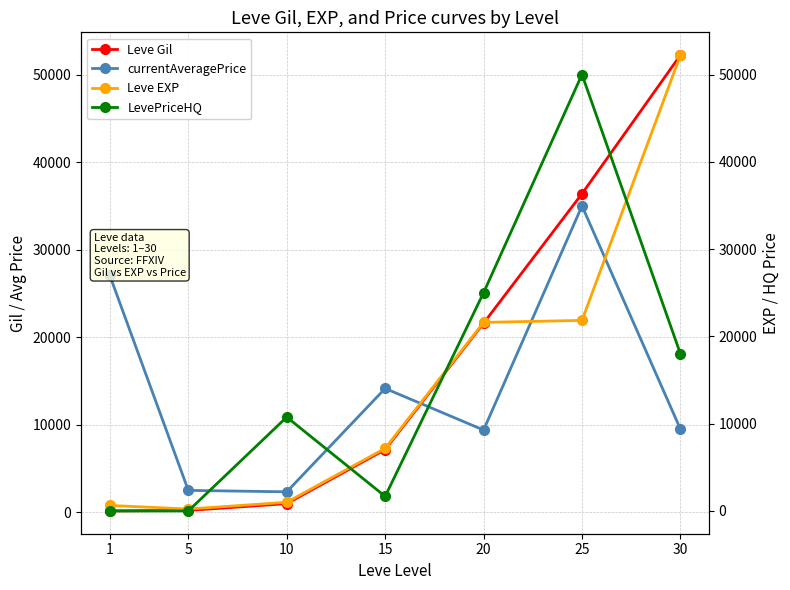

List the series in order of their peak value, highest first.

Leve Gil, Leve EXP, LevePriceHQ, currentAveragePrice